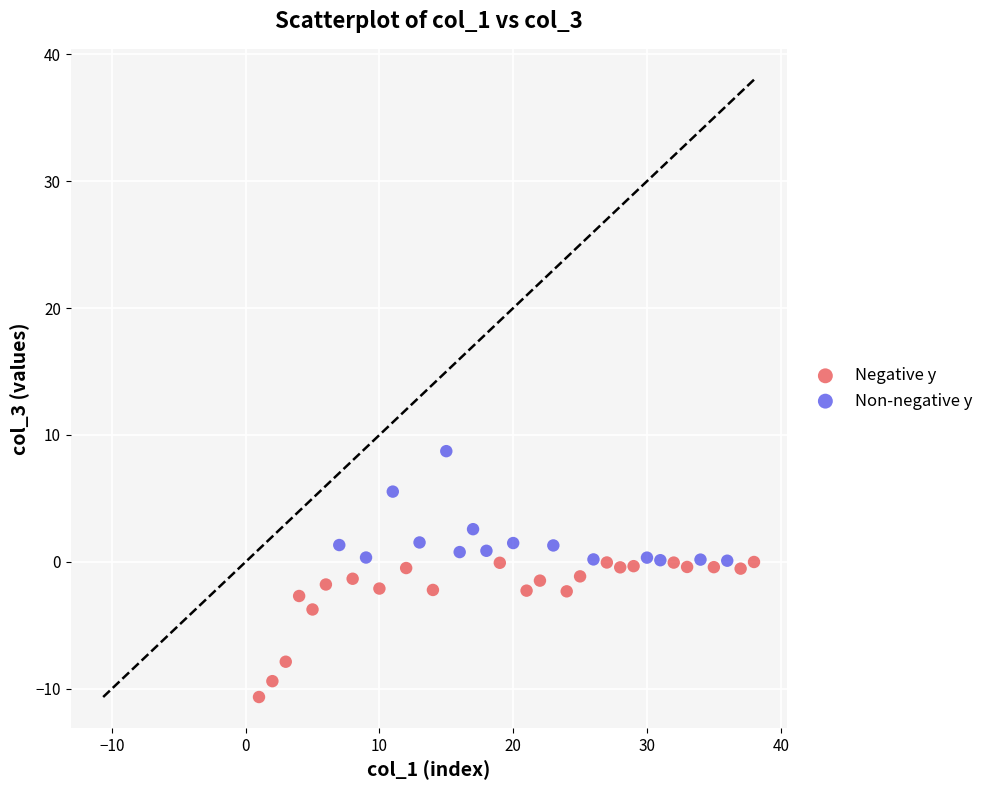

Which series contains the highest Y value?

Non-negative y